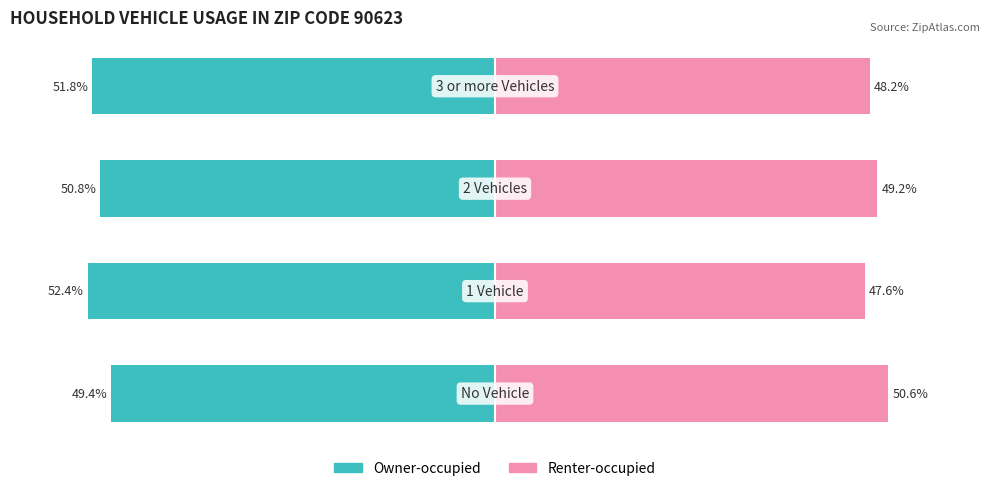

List the labels in order of col_45 (Owner-occupied) value, smallest first.

1, 3, 2, 0